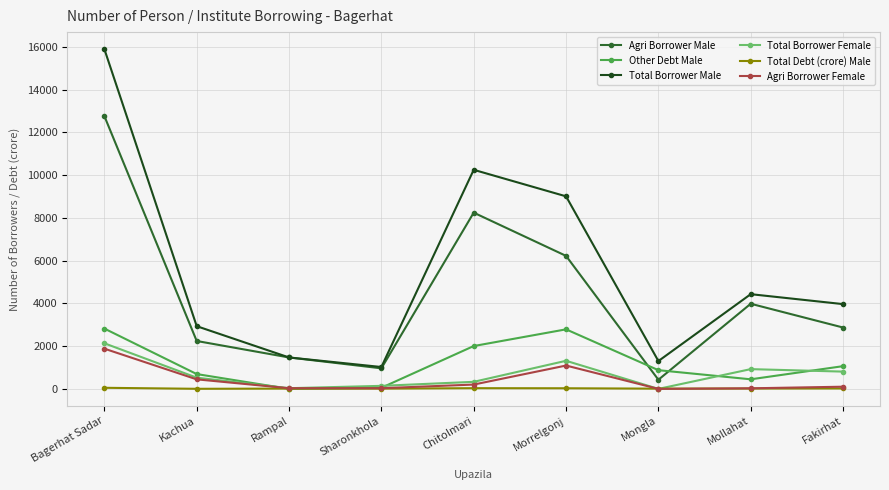

What is the label of the 4th point from the left?

Sharonkhola